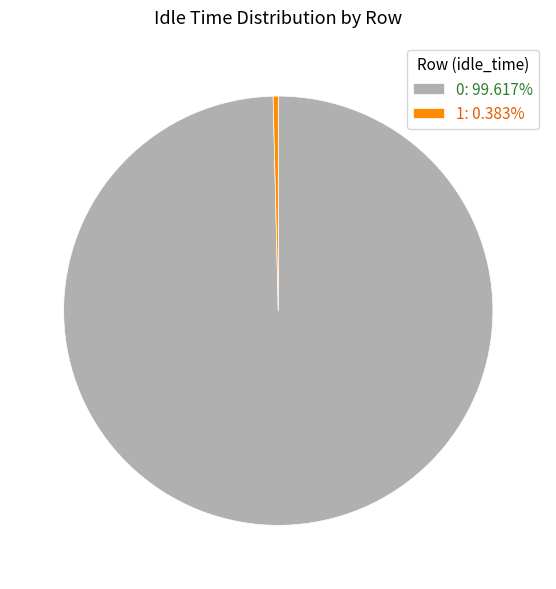

Rank the categories by value from highest to lowest.

0, 1